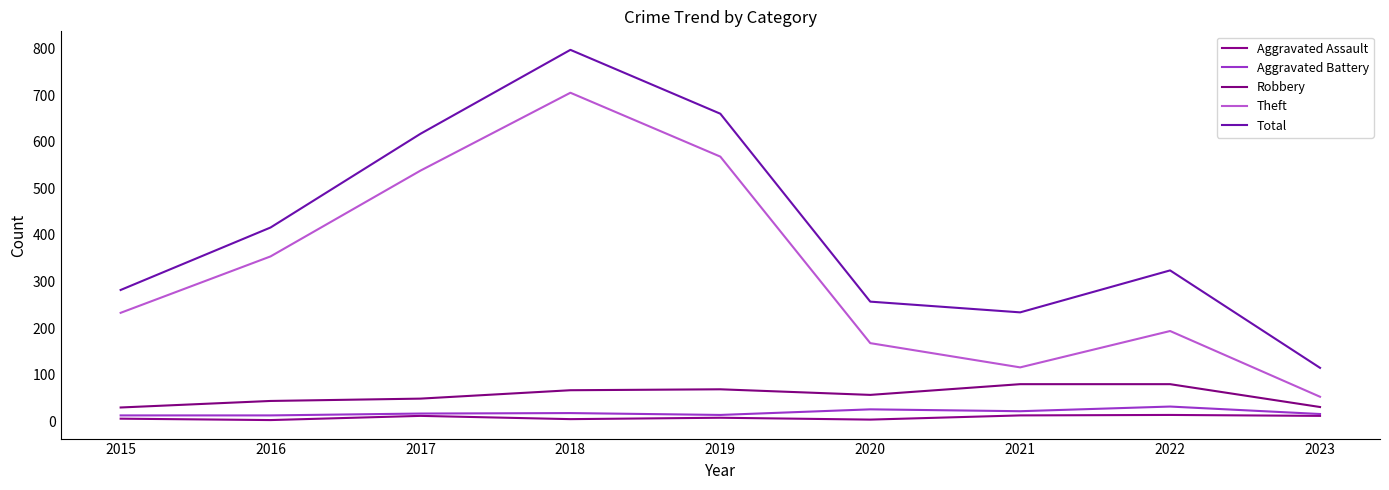

Which series has the largest total across all categories?

Total